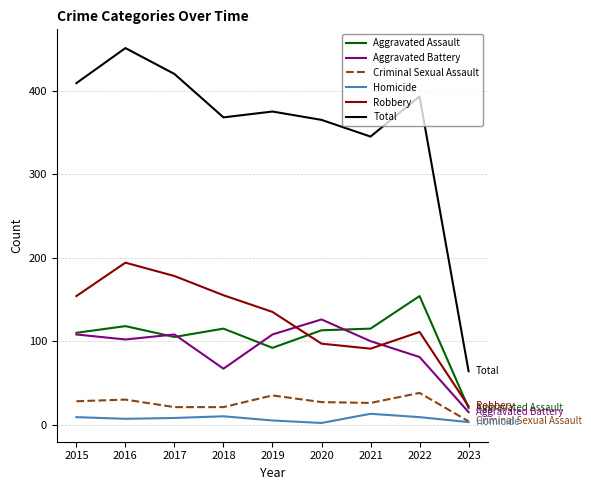

Read the Criminal Sexual Assault value at 2017, to the nearest 5.

20